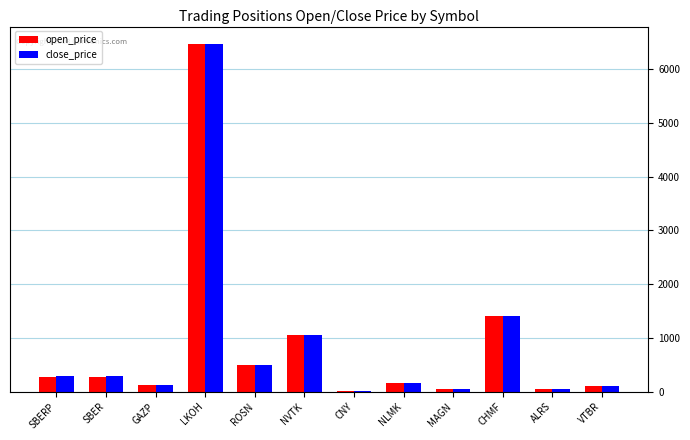

Which series changed the most between LKOH and CNY?

close_price